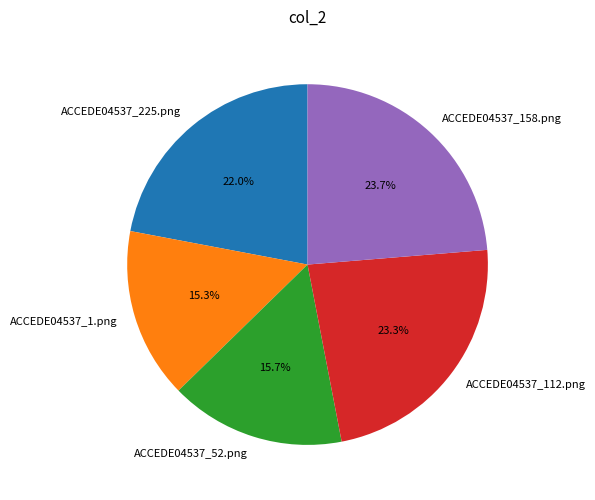

To the nearest percent, what is the difference between the largest and smallest slice percentages?

8%